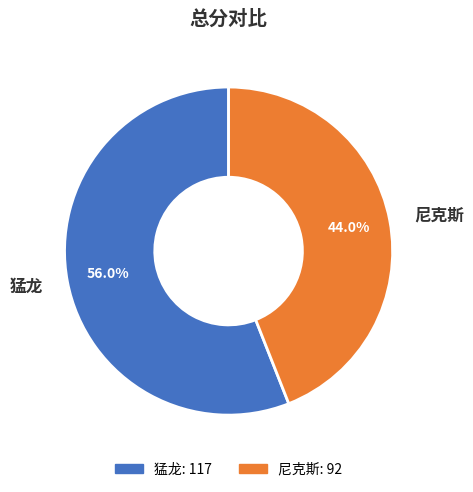

How many segments does this pie chart have?

2